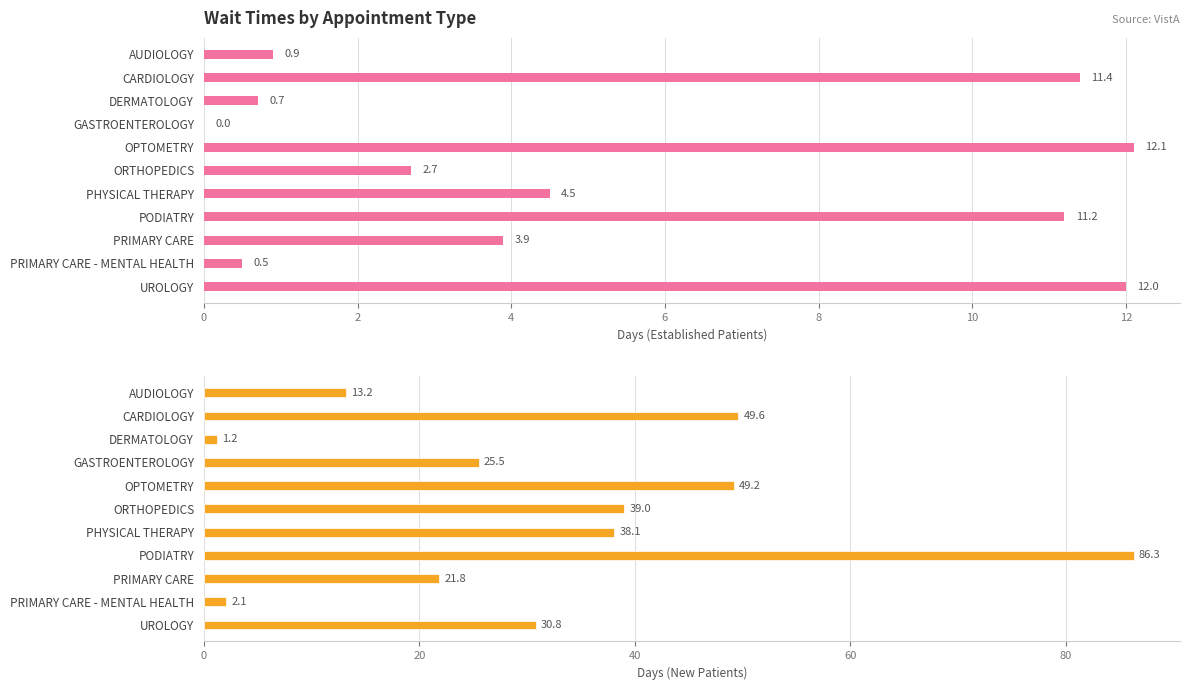

What is the difference between the maximum and minimum values in the NewPatients series?

85.1